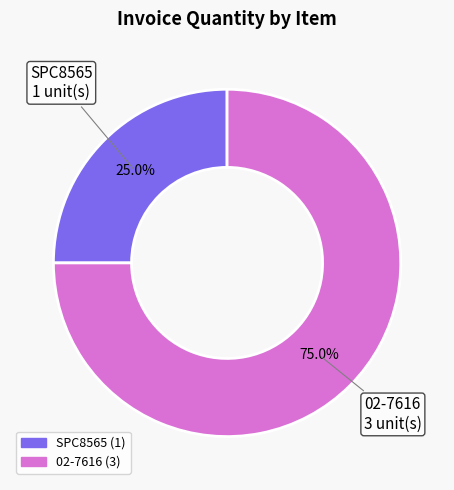

Count the number of slices in the pie.

2